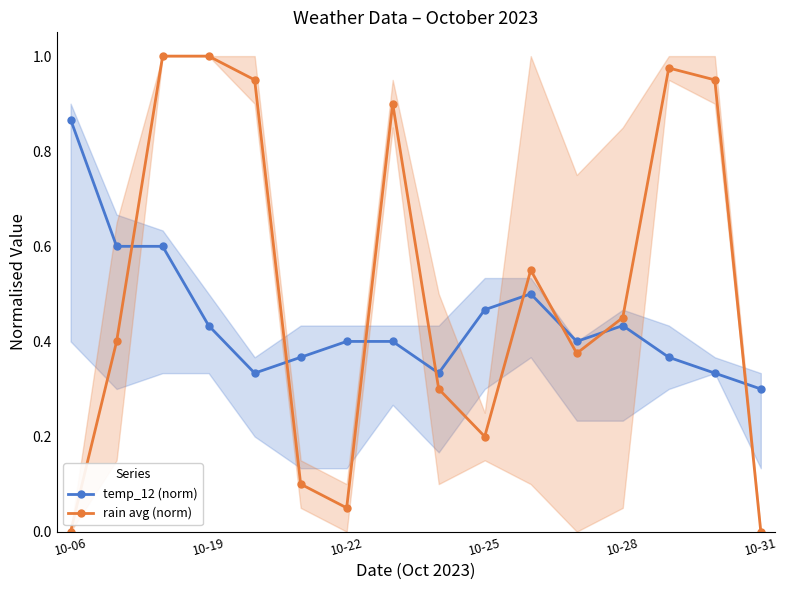

At how many categories does at least one series exceed 0?

16